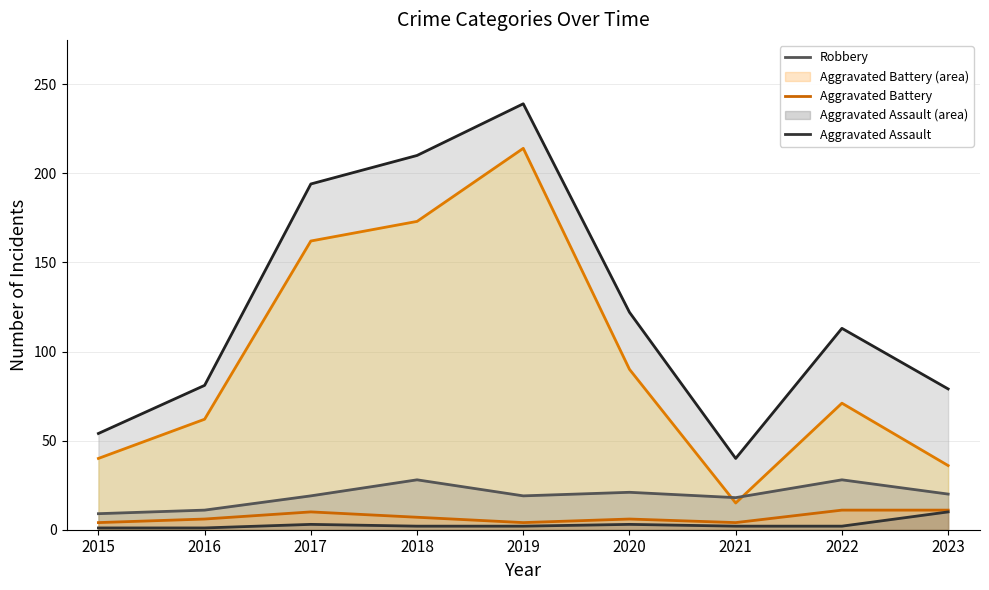

True or false: Robbery has a value of 28 at 2018.

True